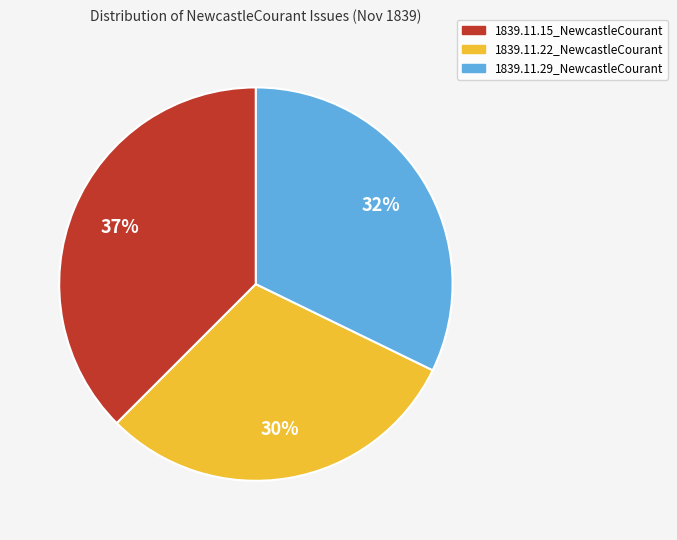

To the nearest percent, what is the difference between the 1839.11.22_NewcastleCourant and 1839.11.15_NewcastleCourant slice percentages?

7%